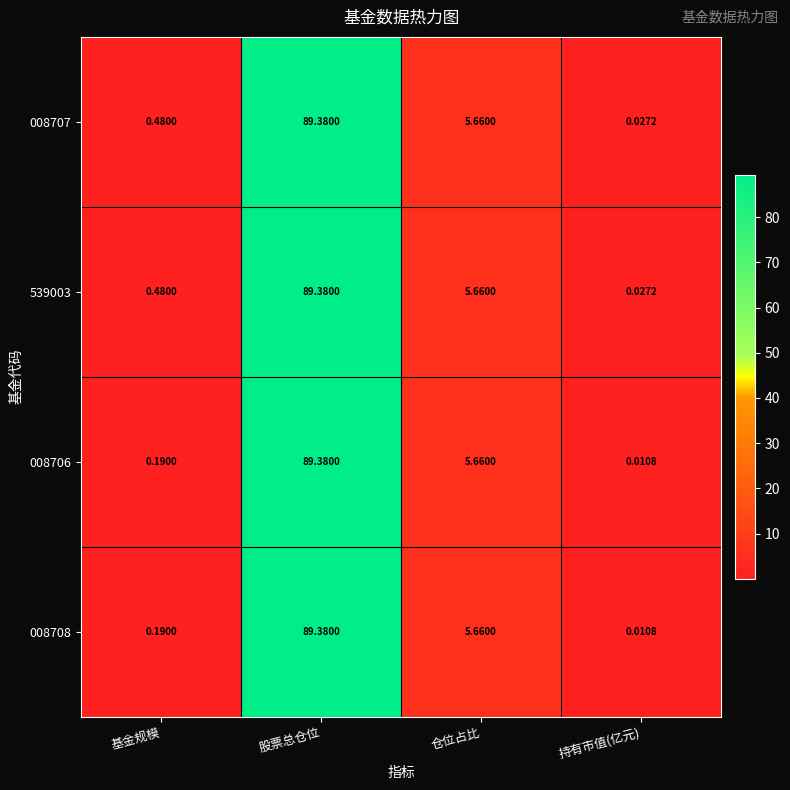

What is the total value across all series at 持有市值(亿元)?

0.1